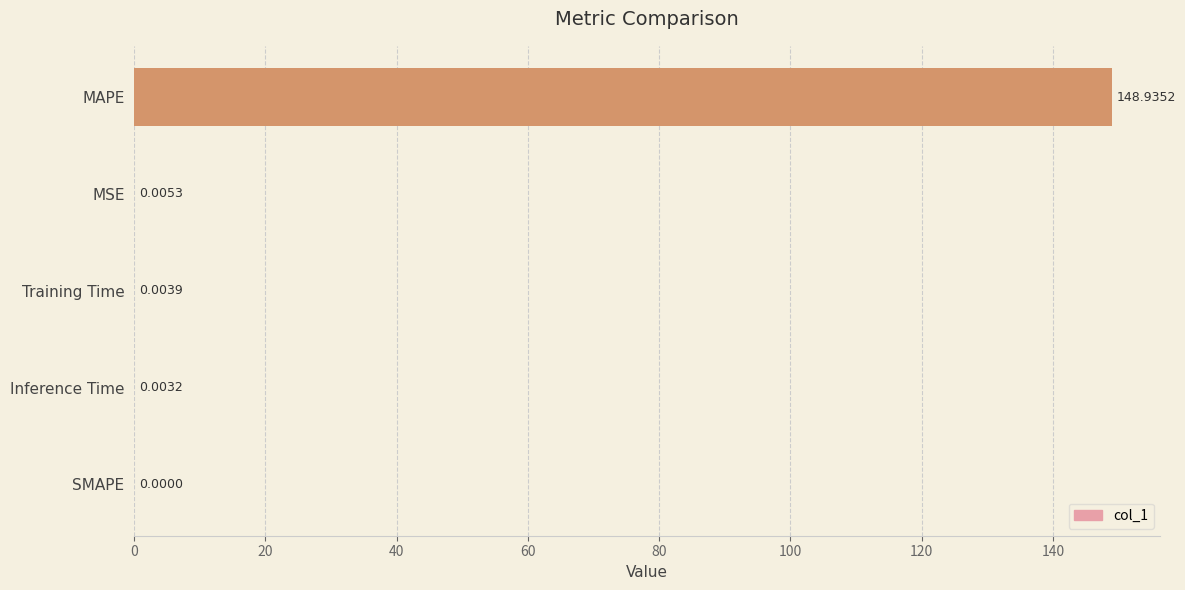

What is the change in value from MAPE to SMAPE?

-148.9